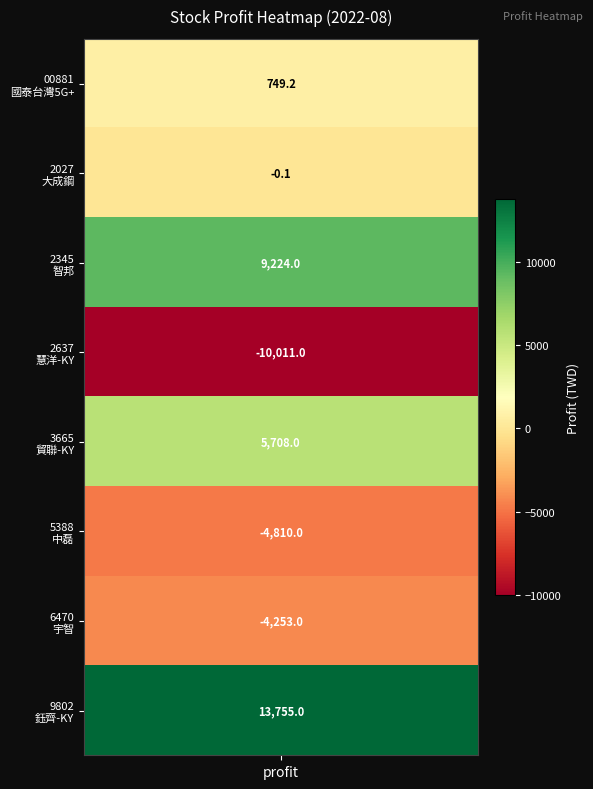

What is the ratio of the value at 7 to the value at 4?

2.4